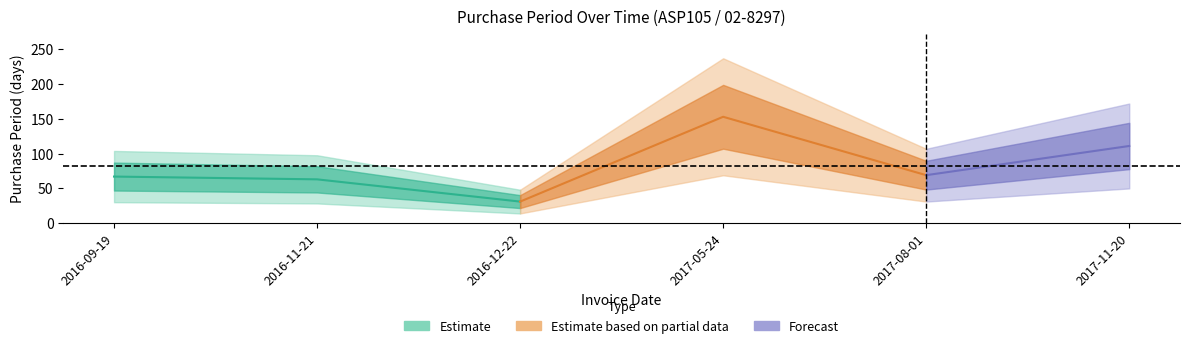

Reading left to right, what are all the values shown in this chart?

2016-09-19=67	2016-11-21=63	2016-12-22=31	2017-05-24=153	2017-08-01=69	2017-11-20=111